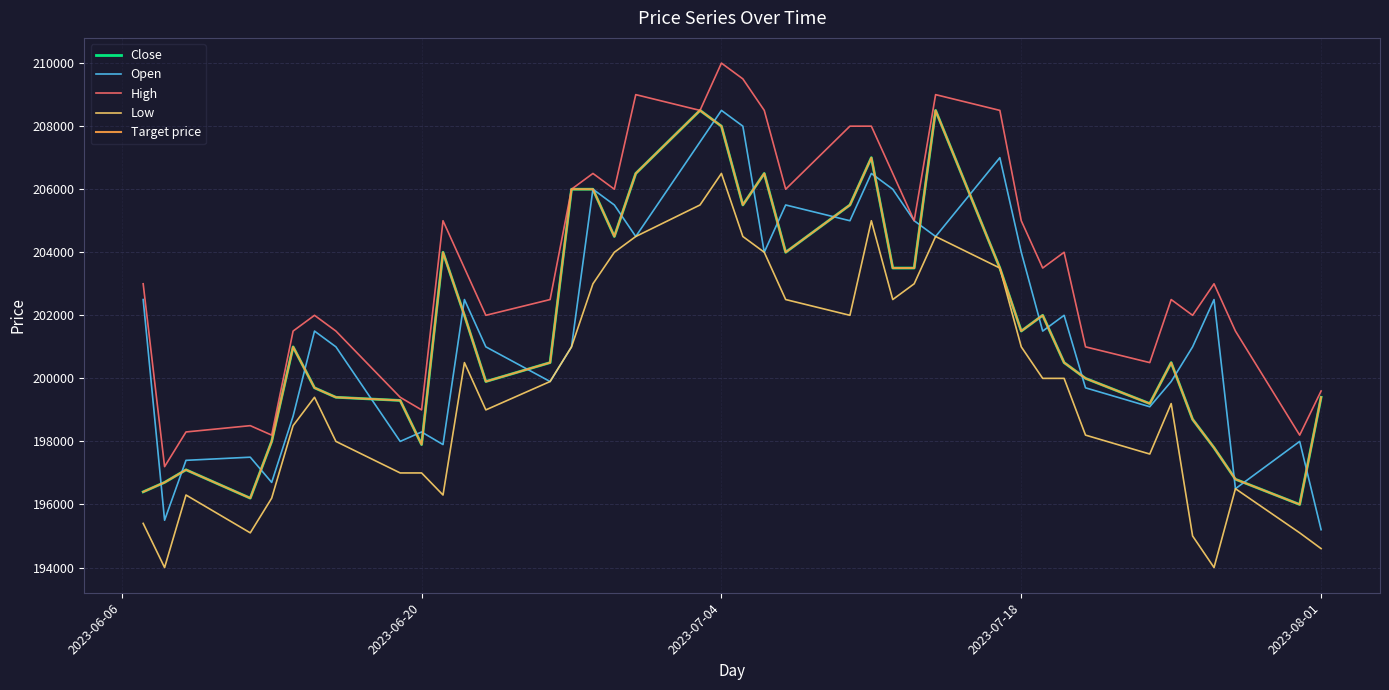

Does the chart display data point markers on the line(s)?

No